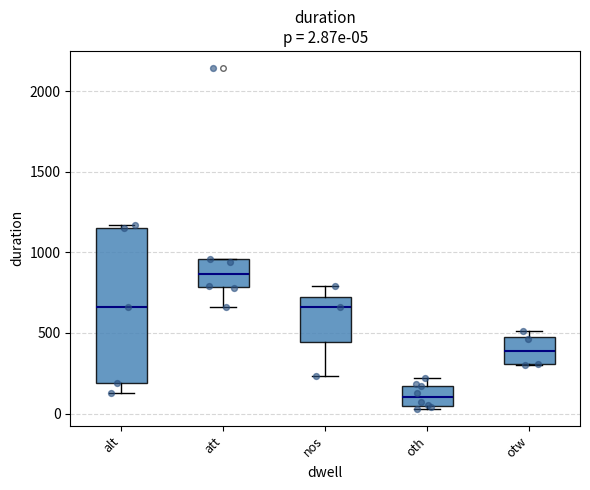

Which box's median line is the lowest?

oth